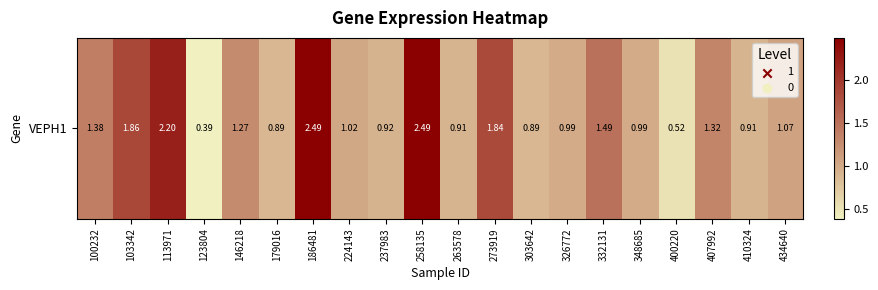

What is the greatest value displayed?

2.5